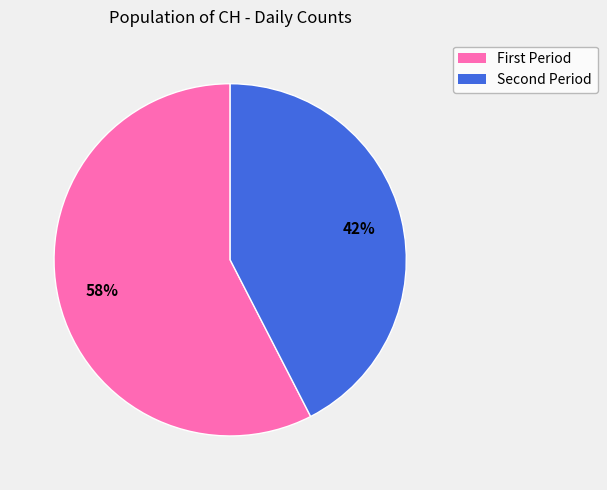

How many slices are in this pie chart?

2